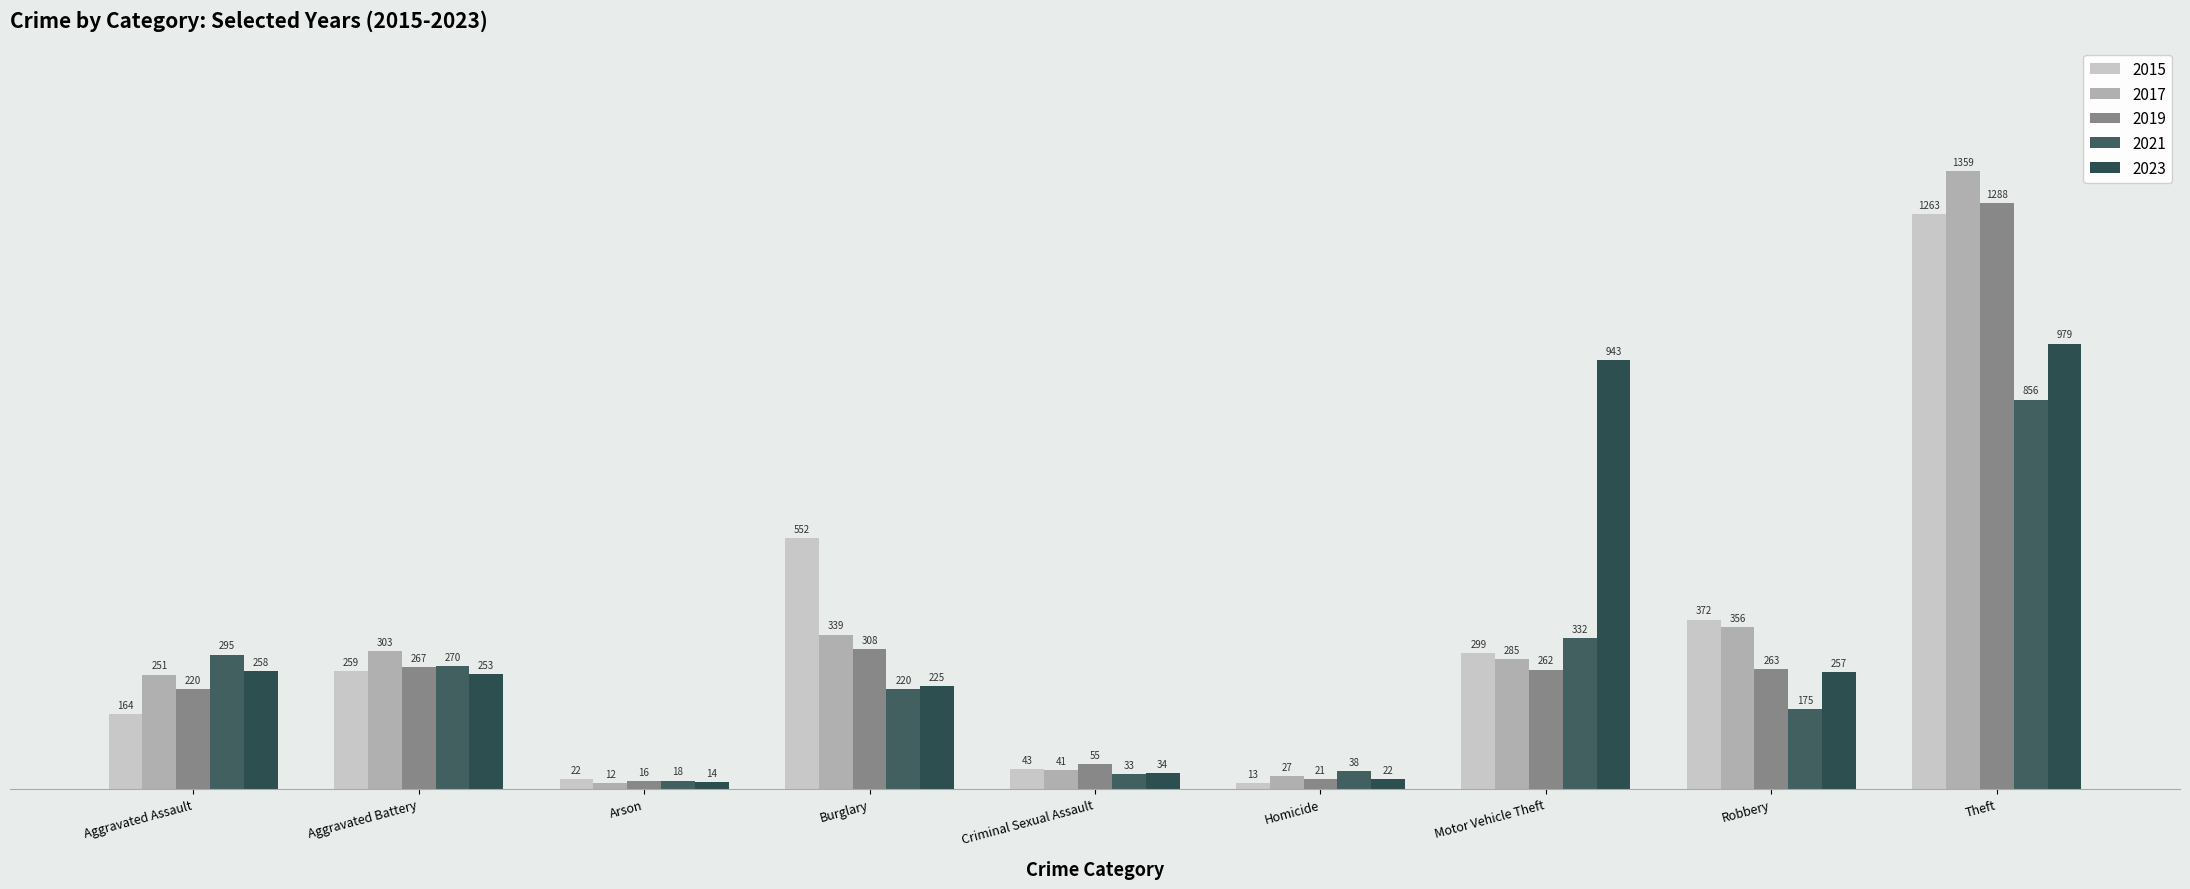

The value of 2019 at Aggravated Battery is 459. True or false?

False